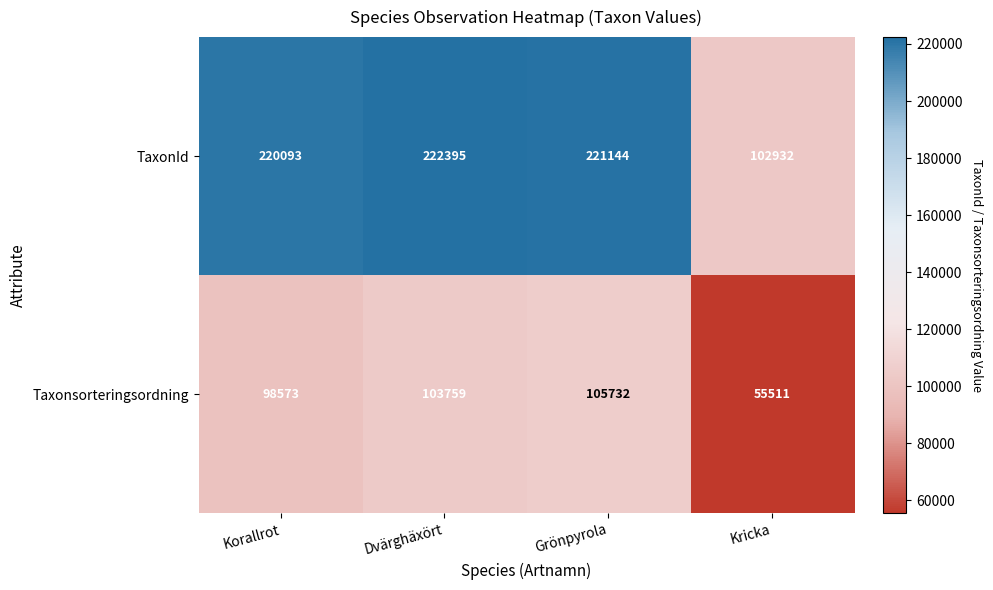

Which series has the widest spread of values?

TaxonId